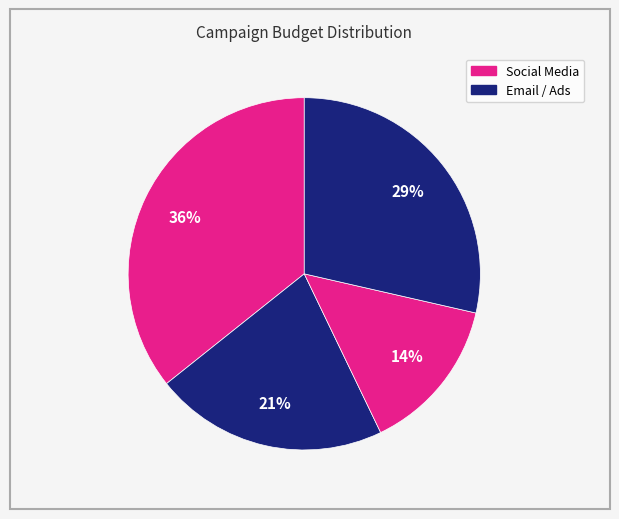

How many segments does this pie chart have?

4